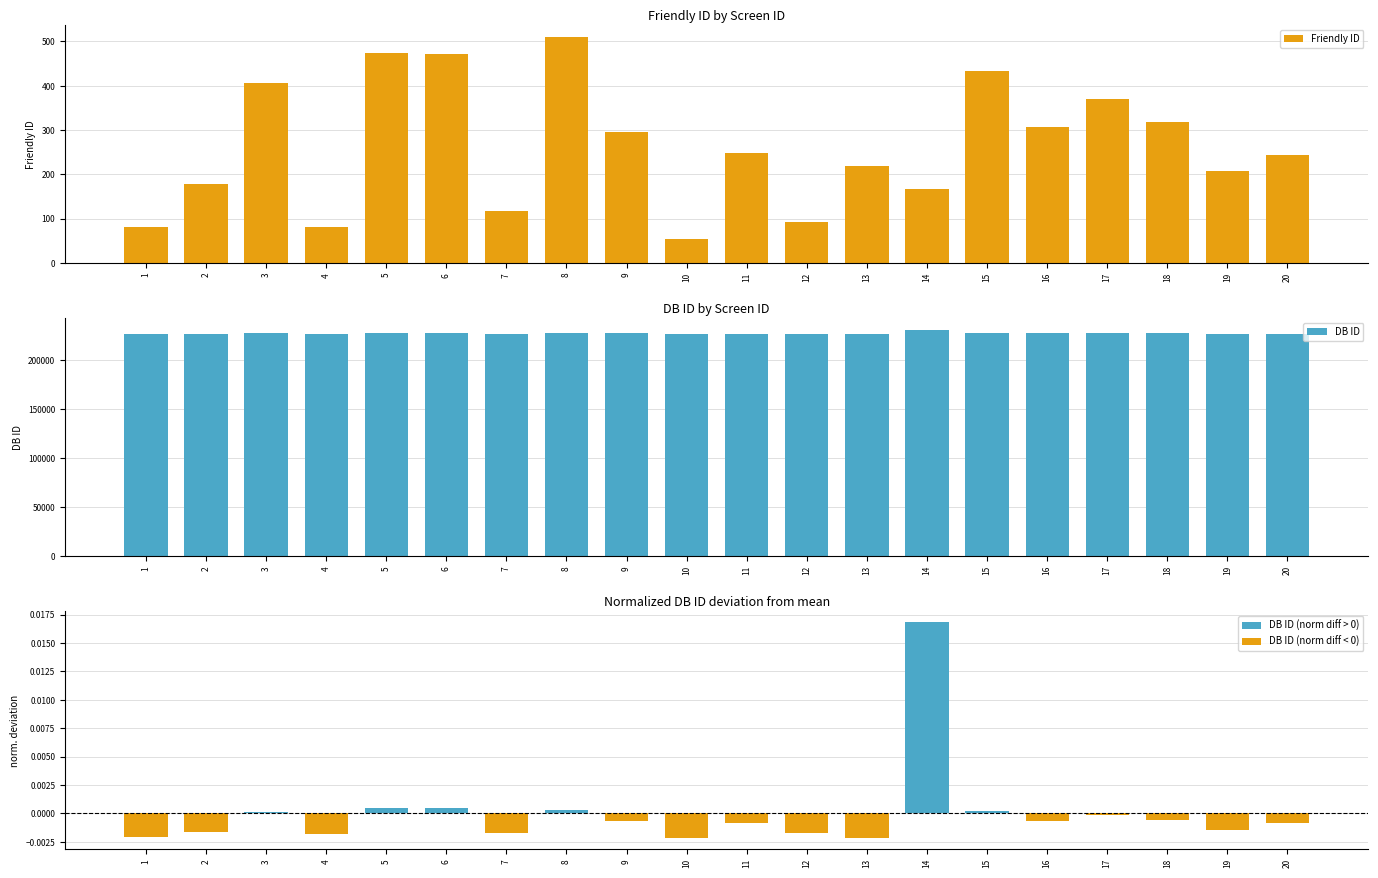

What is the difference between the DB ID values at 8 and 10?

555